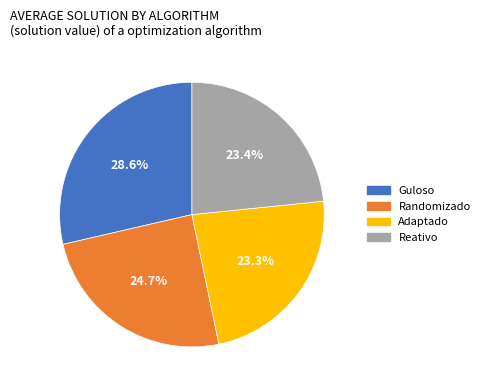

To the nearest percent, what is the difference between the largest and smallest slice percentages?

5%